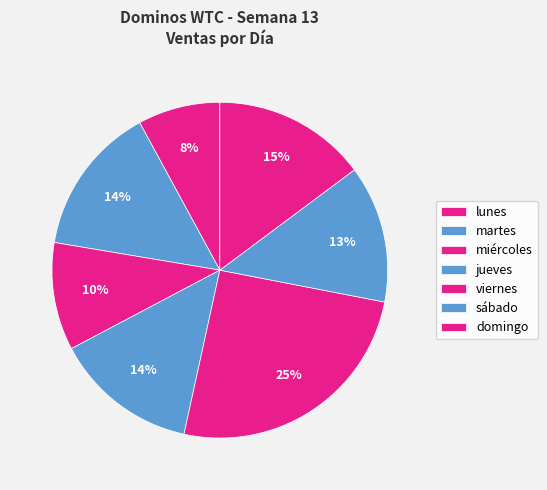

Is there a majority slice in this chart?

No